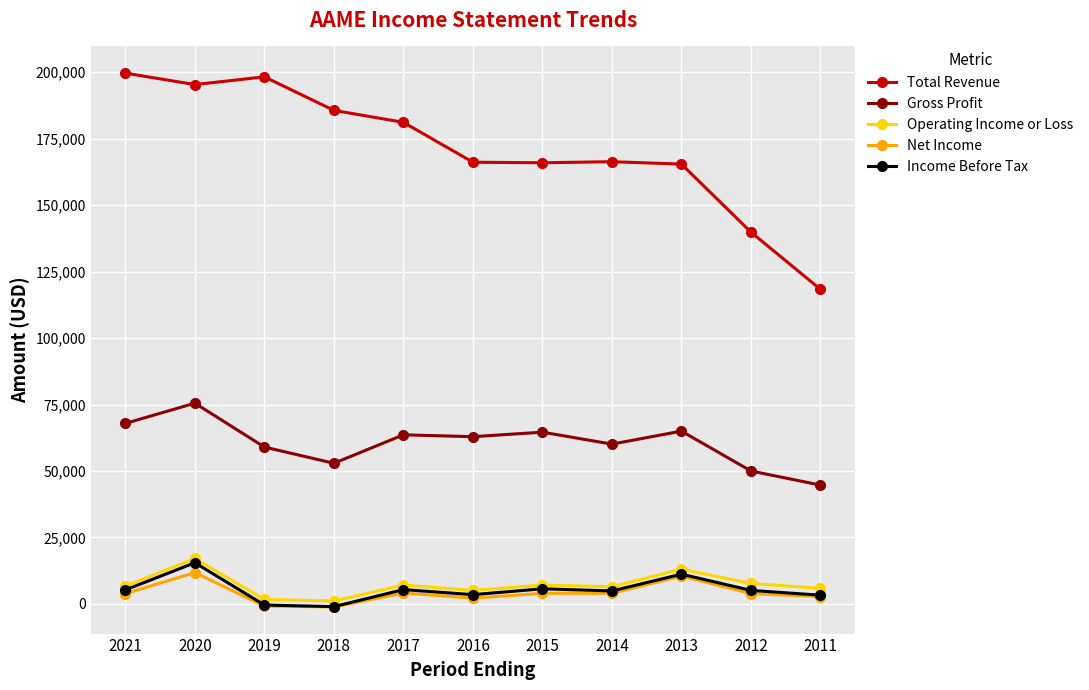

The value of Gross Profit at 2012 is 17335. True or false?

False